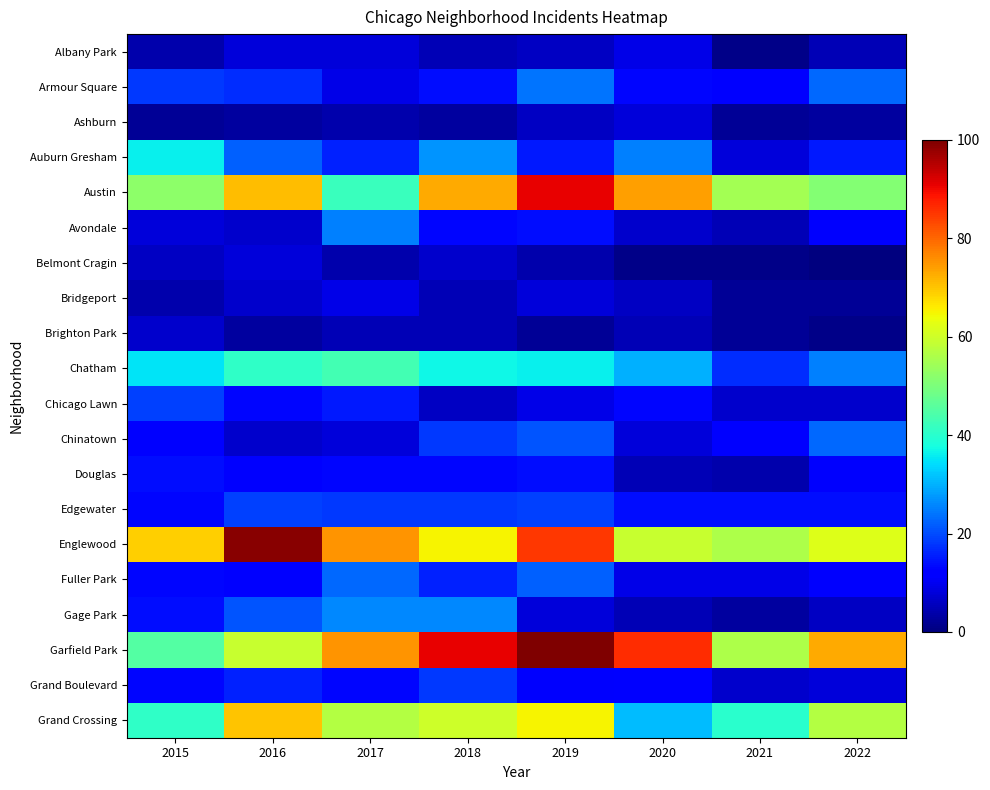

At which category does the chart reach its peak across all series?

2019